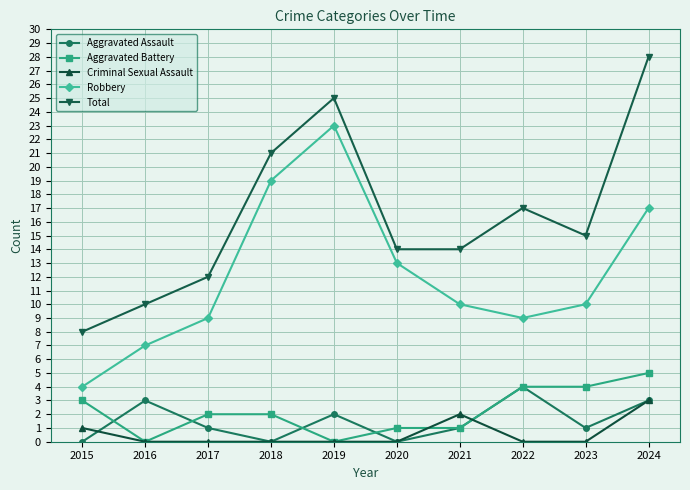

Does the chart have visible grid lines?

Yes